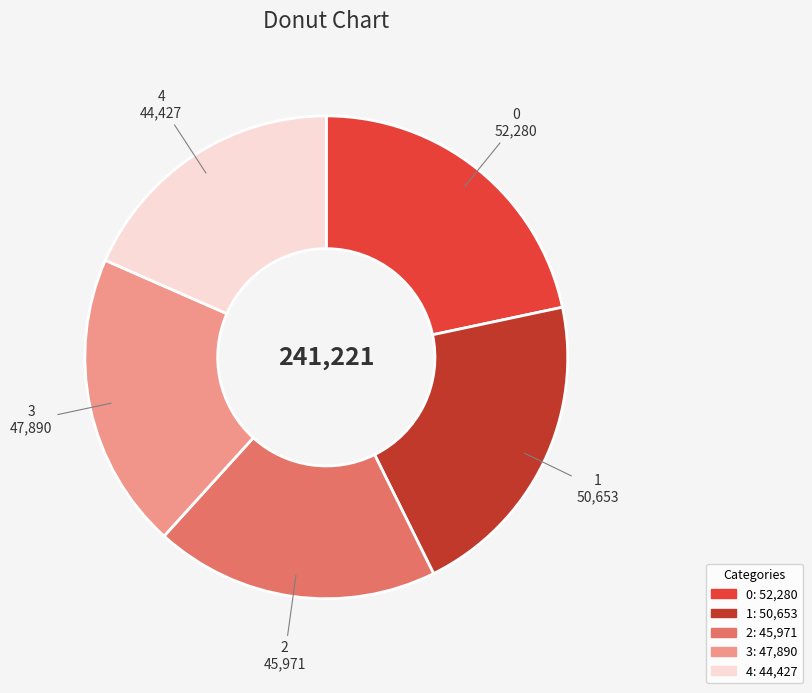

Which has a higher value, 2 or 4?

2